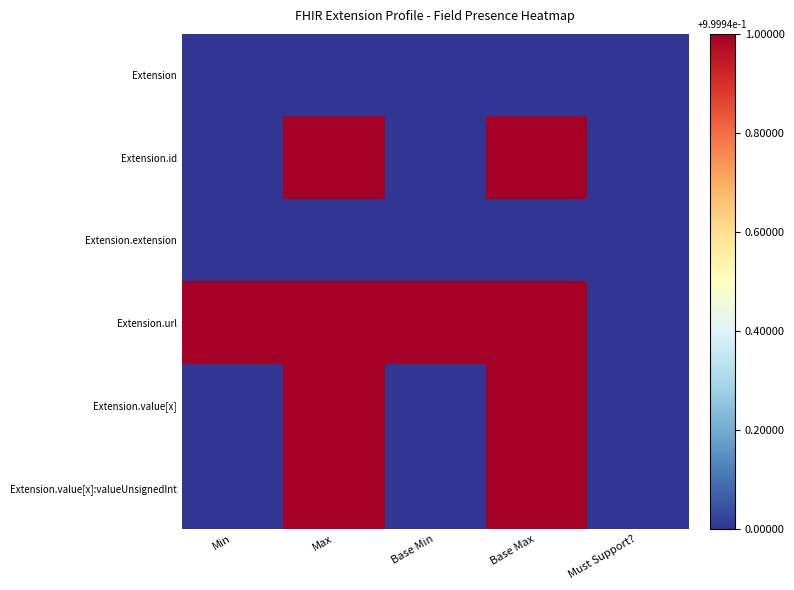

Reading right to left, what are all the values shown in this chart?

Extension: Must Support?=0.0	Base Max=0.0	Base Min=0.0	Max=0.0	Min=0.0
Extension.id: Must Support?=0.0	Base Max=1.0	Base Min=0.0	Max=1.0	Min=0.0
Extension.extension: Must Support?=0.0	Base Max=0.0	Base Min=0.0	Max=0.0	Min=0.0
Extension.url: Must Support?=0.0	Base Max=1.0	Base Min=1.0	Max=1.0	Min=1.0
Extension.value[x]: Must Support?=0.0	Base Max=1.0	Base Min=0.0	Max=1.0	Min=0.0
Extension.value[x]:valueUnsignedInt: Must Support?=0.0	Base Max=1.0	Base Min=0.0	Max=1.0	Min=0.0